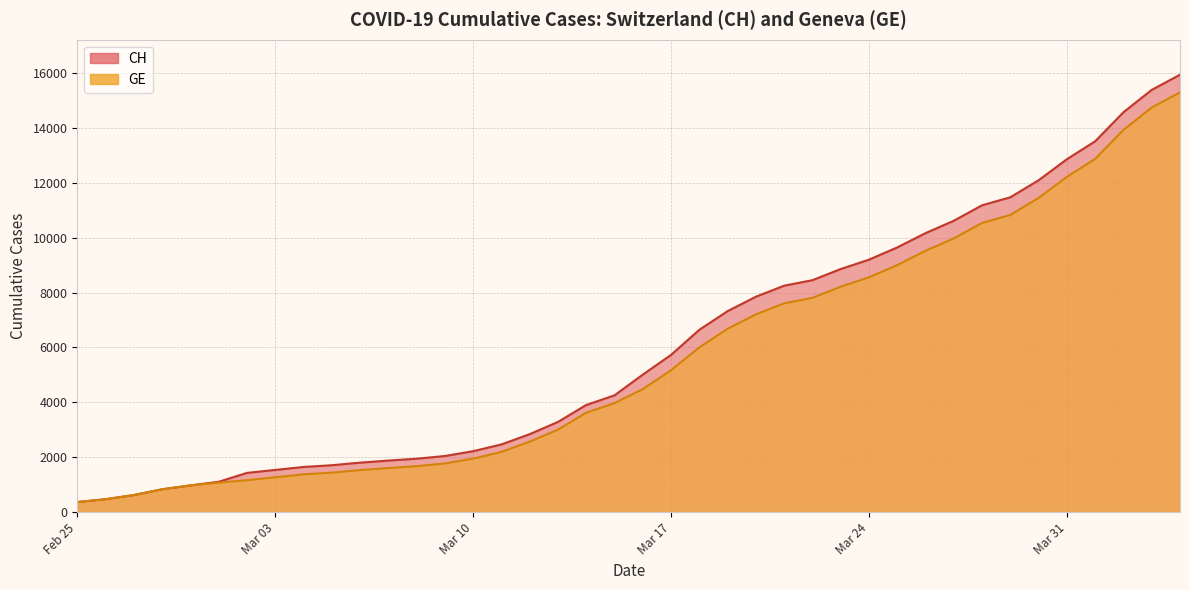

True or false: GE and CH cross at least once.

False